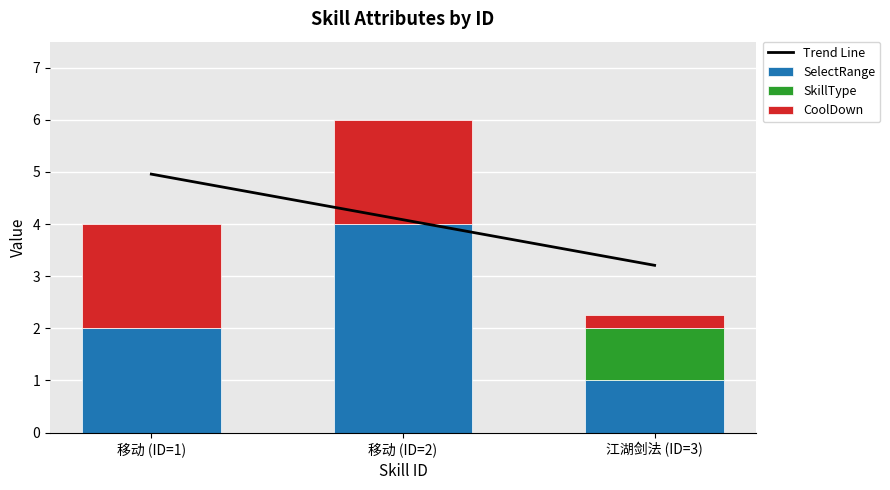

Rank the series by their average value, from lowest to highest.

SkillType, CoolDown, SelectRange